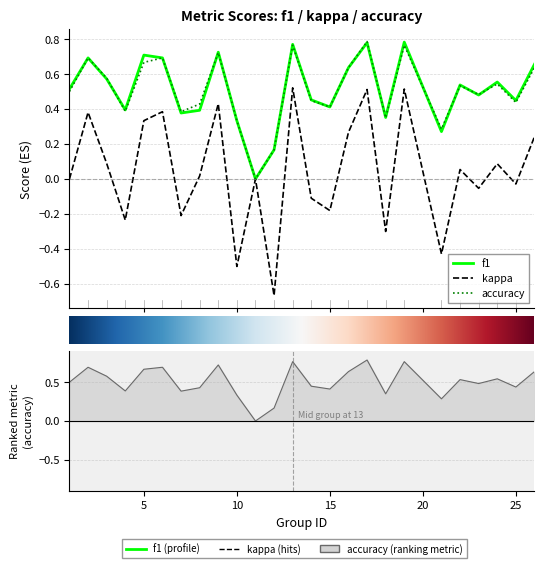

True or false: accuracy has a value of 1.0 at 9.

False